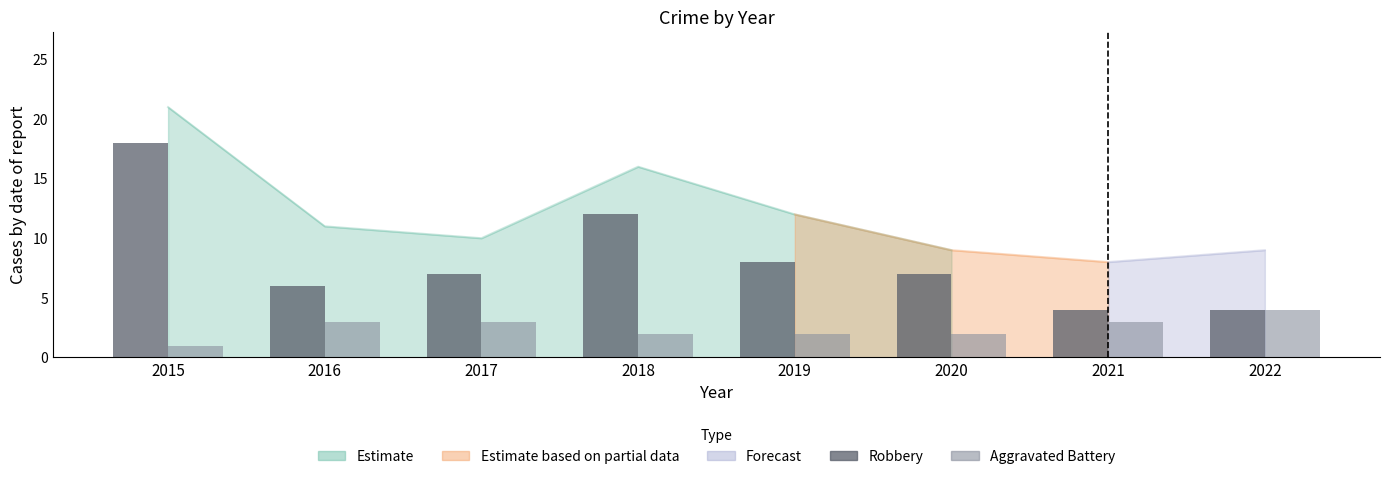

Reading right to left, extract all data points from this chart.

Robbery: 4	4	7	8	12	7	6	18
Aggravated Battery: 4	3	2	2	2	3	3	1